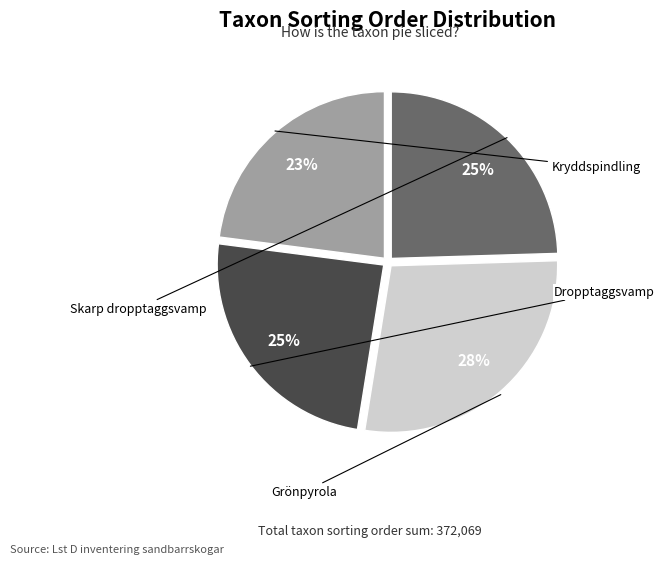

What percentage is the Grönpyrola slice, to the nearest percent?

28%